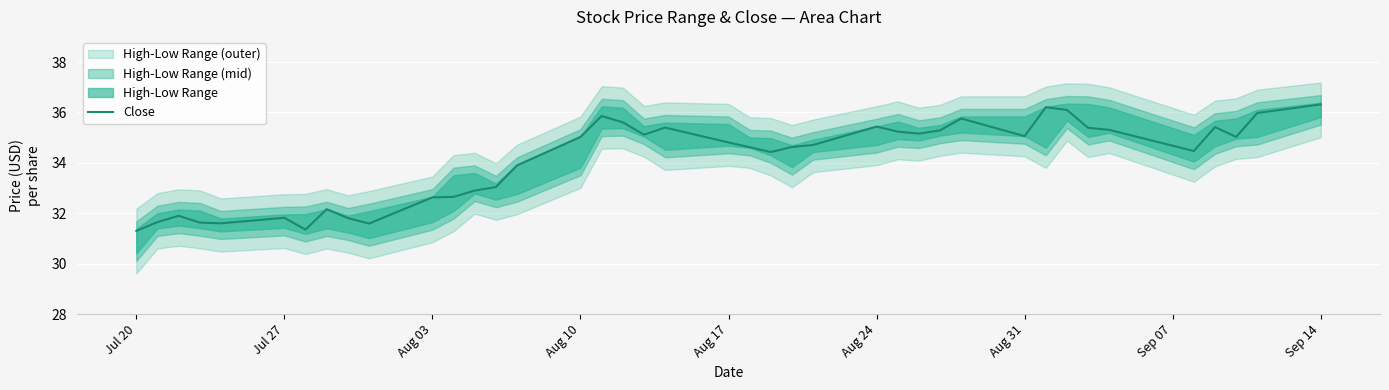

What is the highest value of the Close series?

36.3